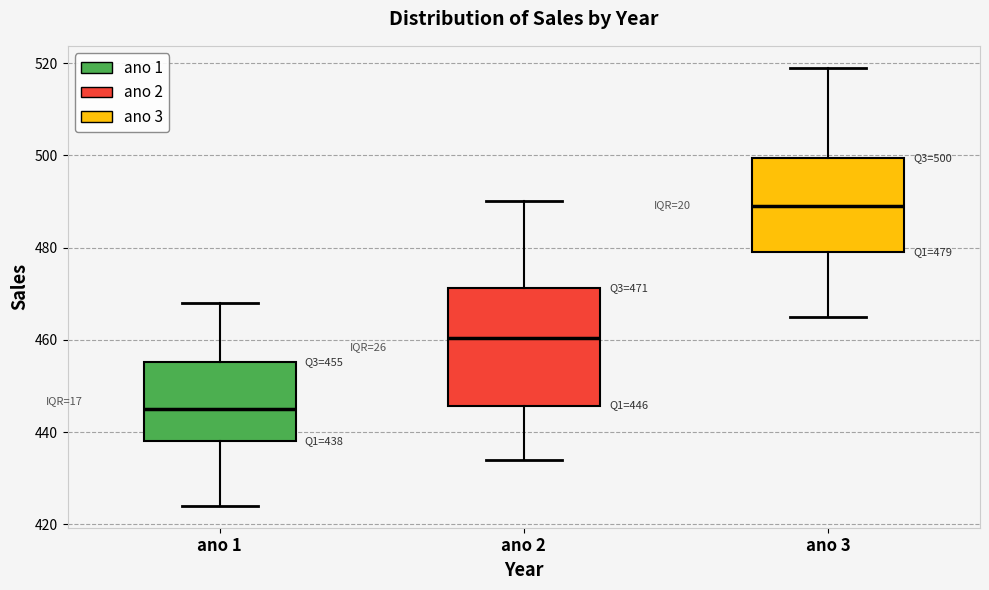

Which box is the tallest, from its lower edge to its upper edge?

ano 2